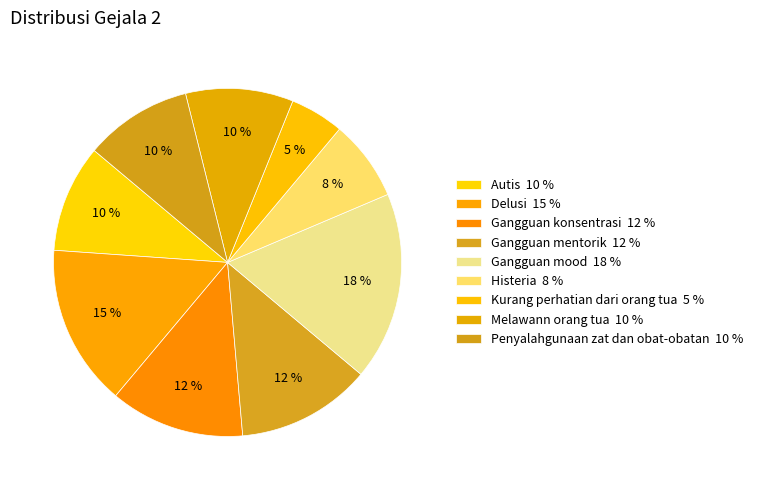

How many slices are in this pie chart?

9